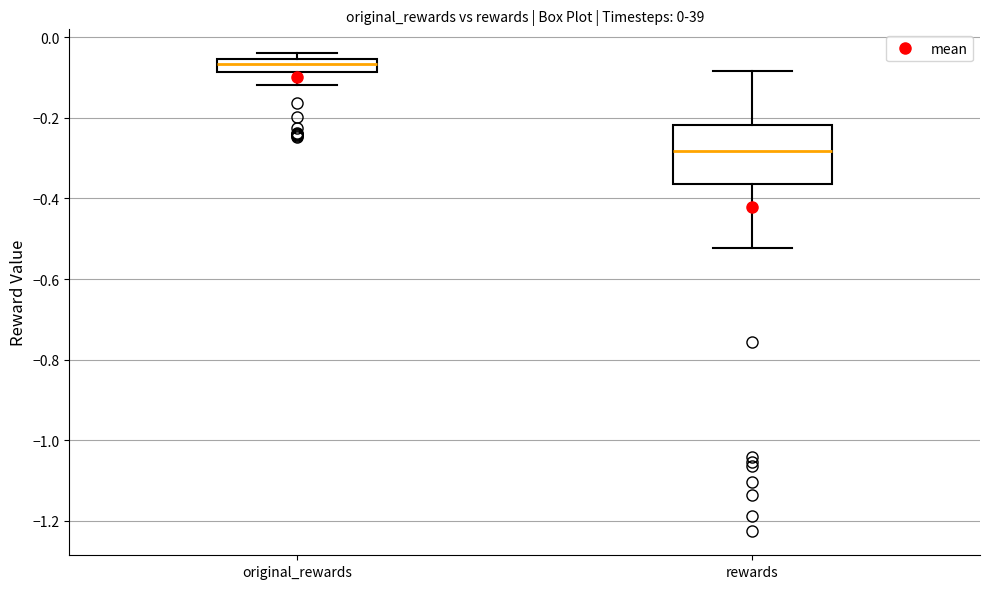

Comparing the boxes themselves (not the whiskers), which one is the tallest?

rewards